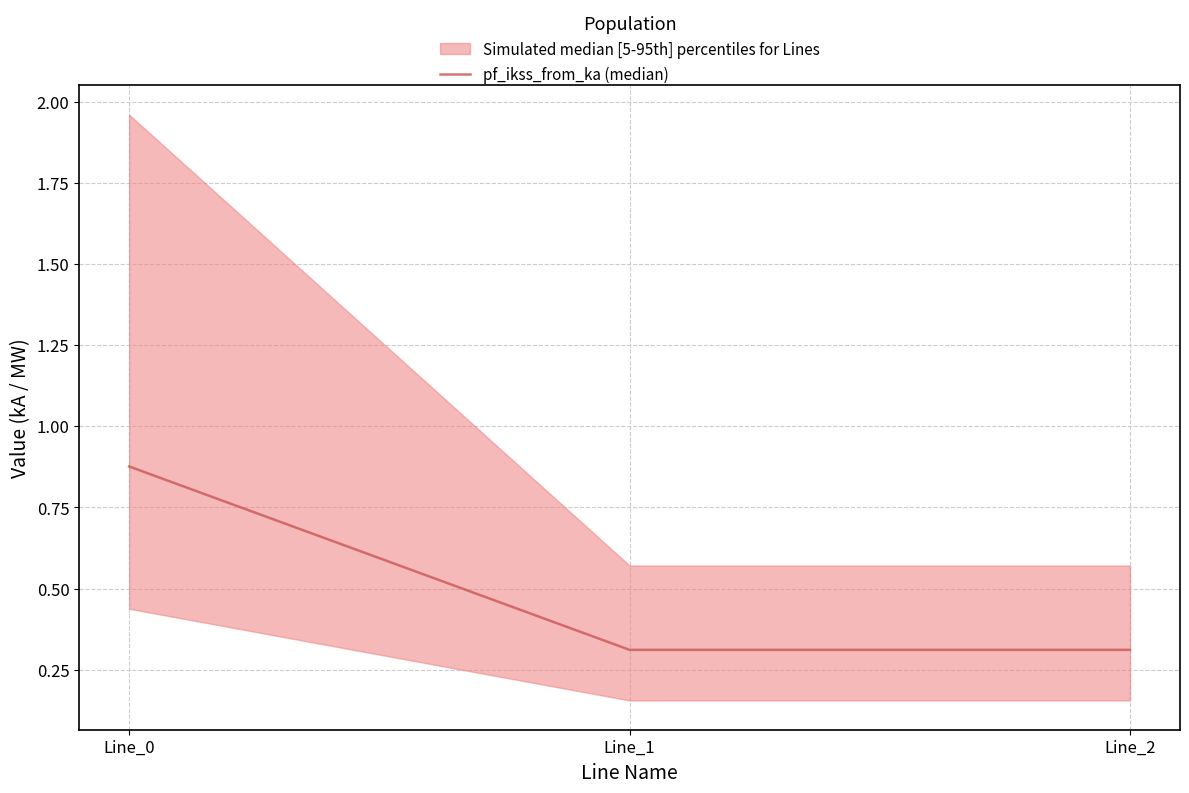

Does the chart have visible grid lines?

Yes